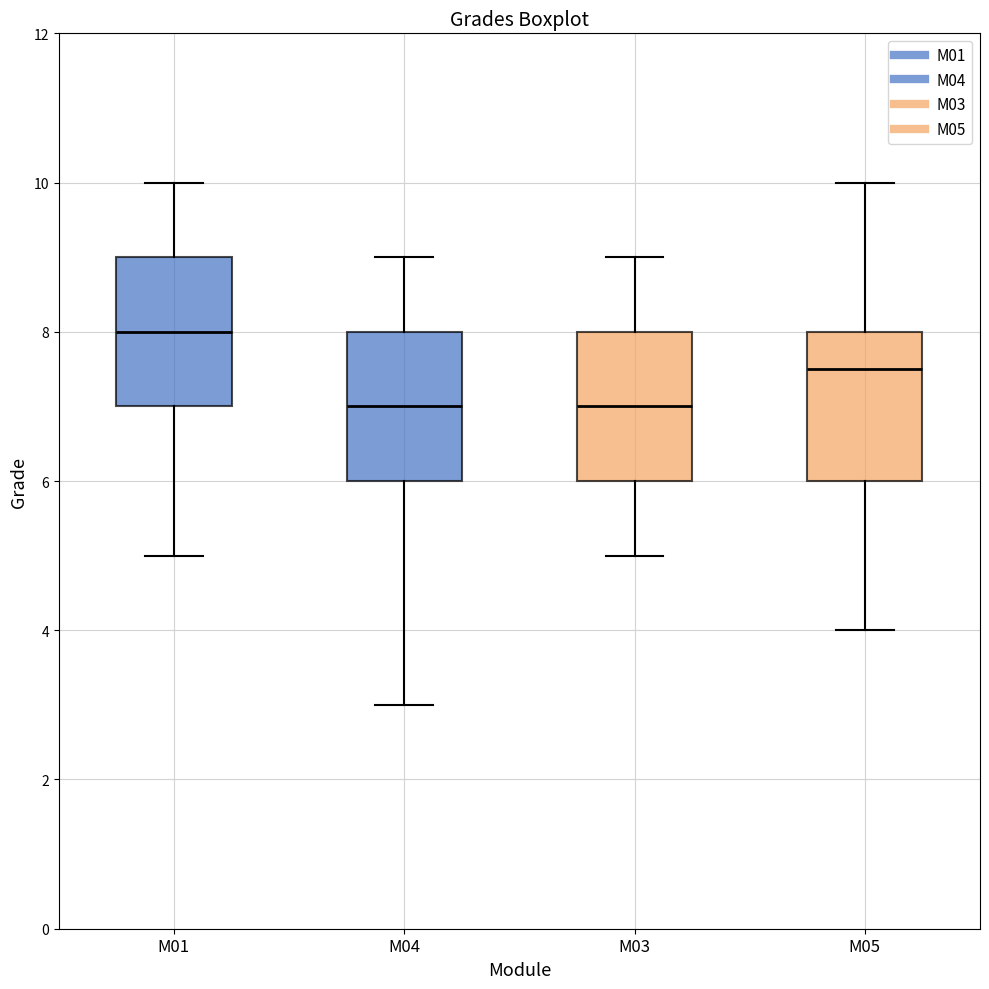

Where does the upper whisker of the box for M04 end on the y-axis? The values are not printed on the chart, so give them approximately, as read against the axis.

9.0